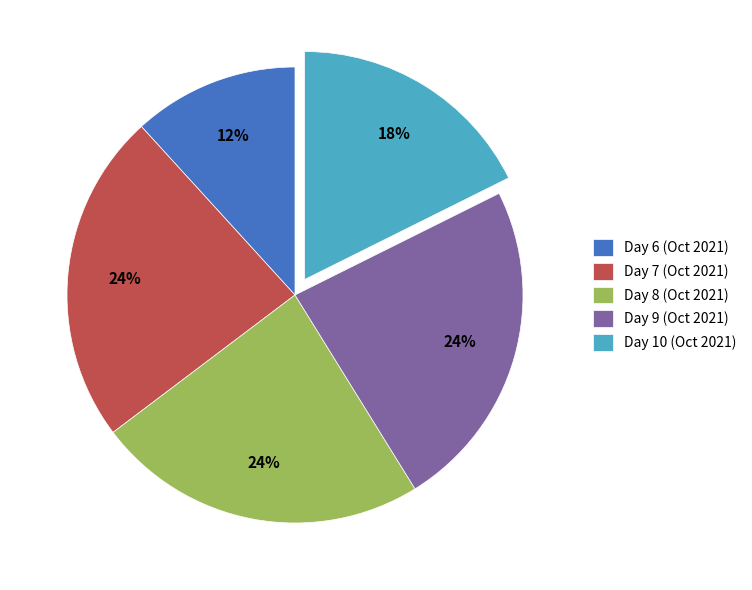

How many segments does this pie chart have?

5